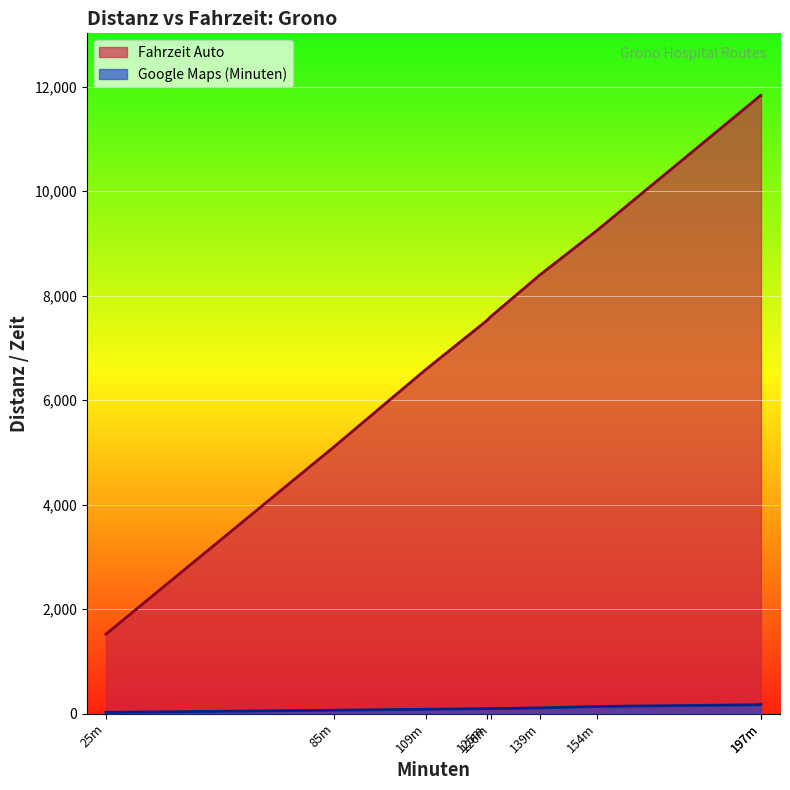

What is the maximum value shown in the chart?

11837.9